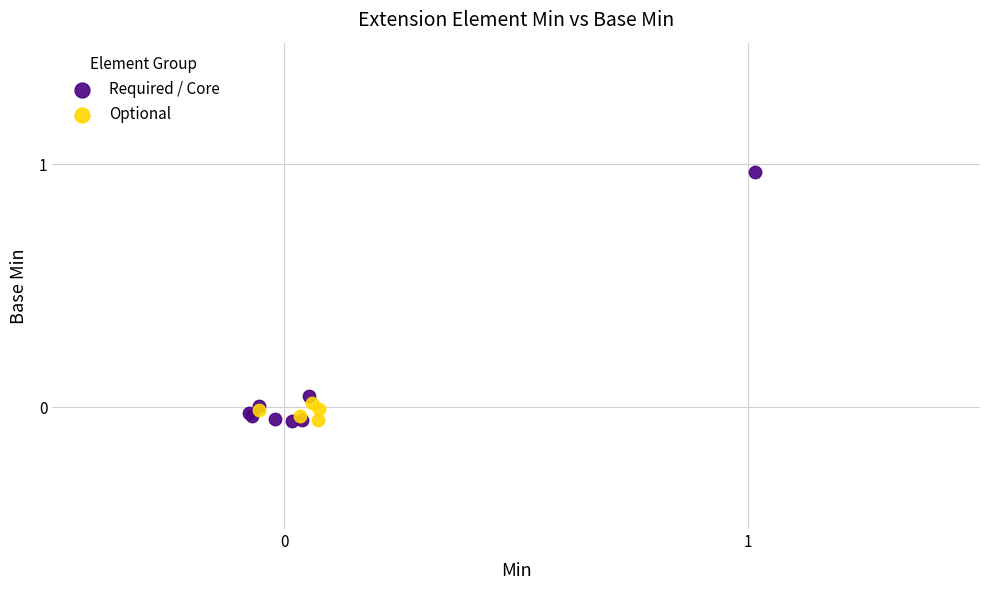

What are all the series names shown in the legend?

Required / Core, Optional